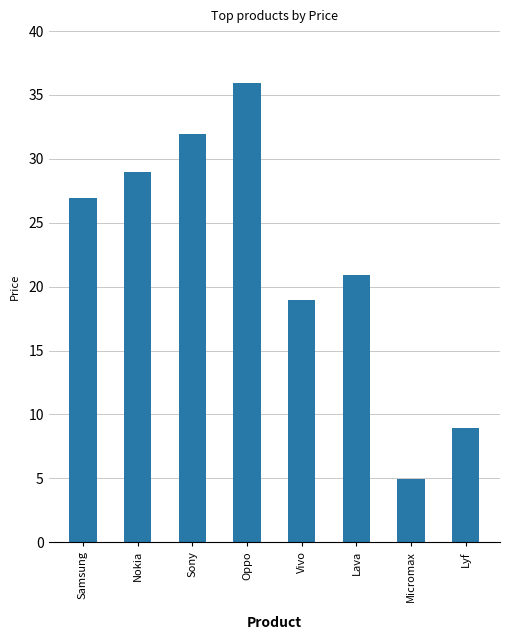

True or false: the data shows 31.9 at Sony.

True